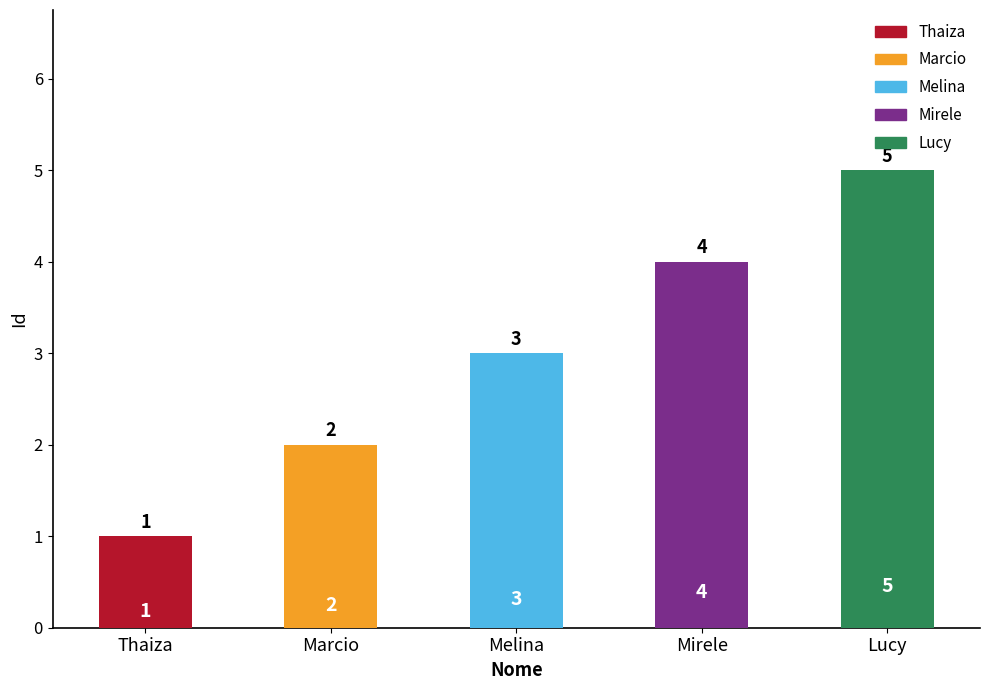

Which label corresponds to the largest value in the chart?

Lucy